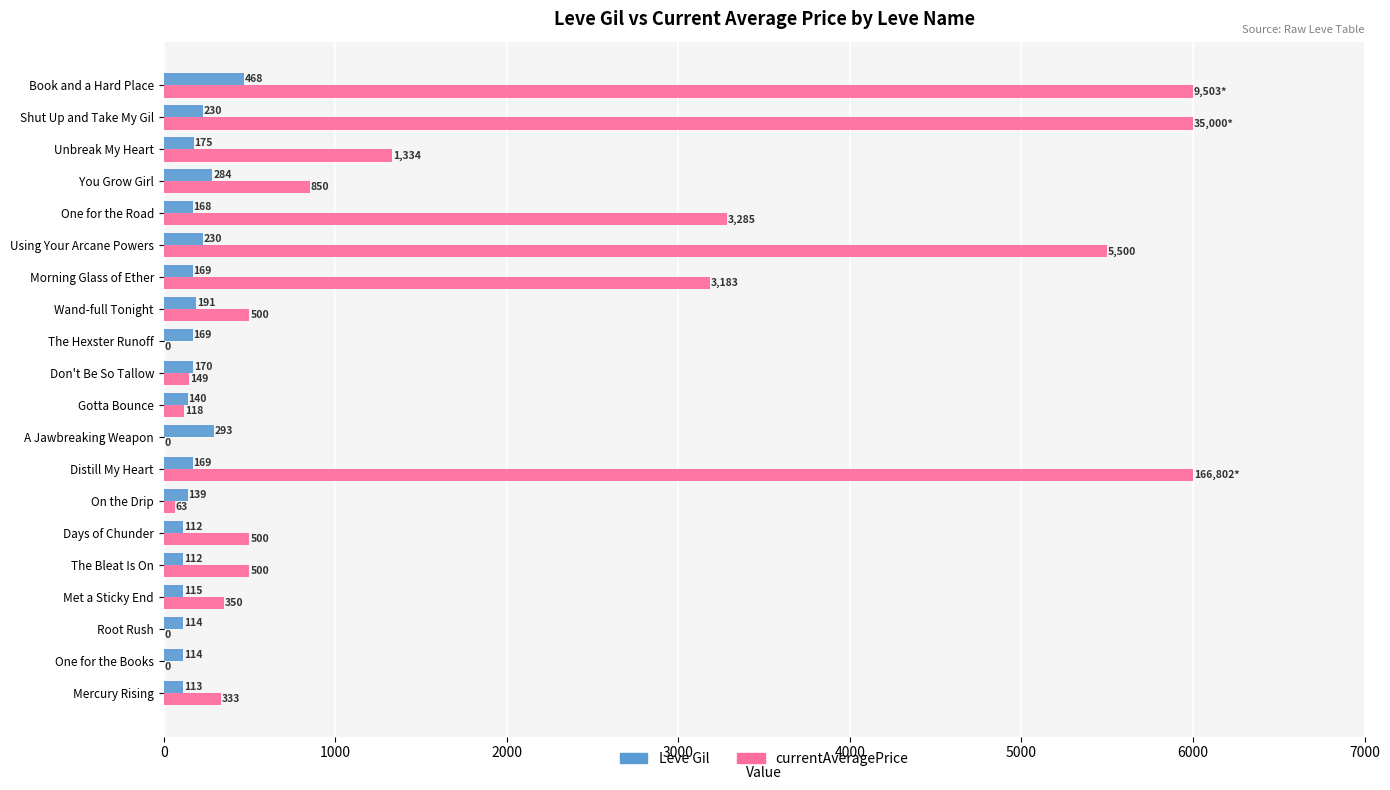

Between Met a Sticky End and Shut Up and Take My Gil, which series saw the biggest shift?

currentAveragePrice